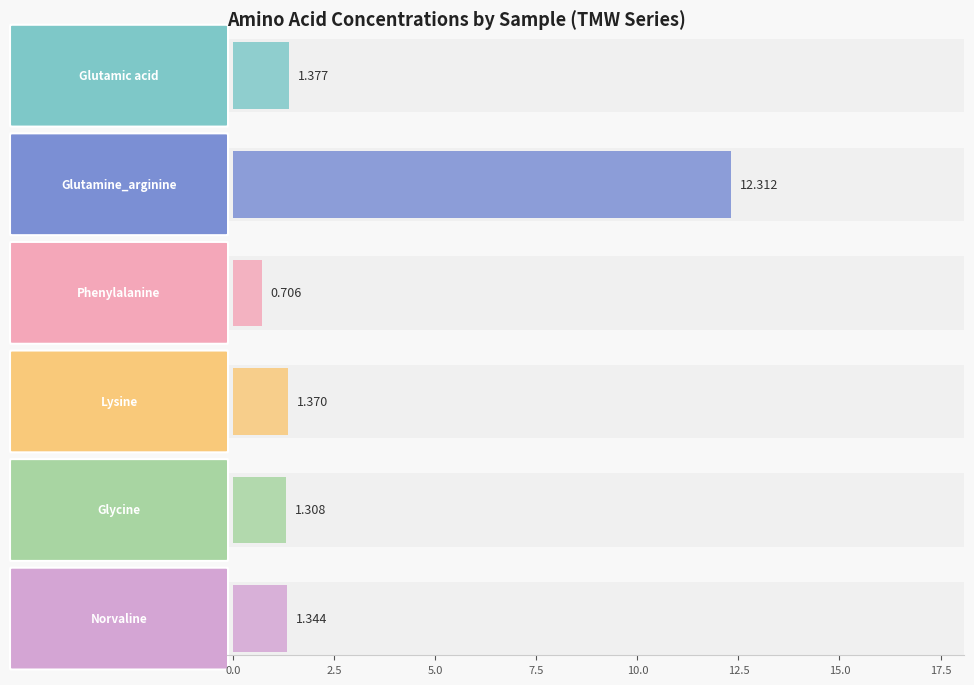

The value of Norvaline at TMW t=96 is 1.4. True or false?

False